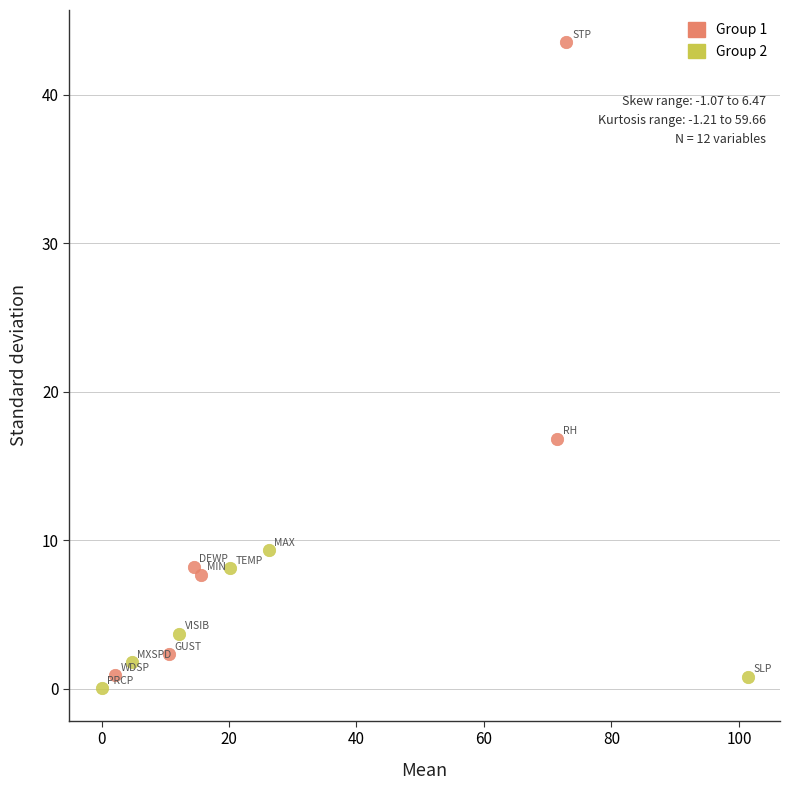

Which series has the largest Y range (max minus min)?

Group 1